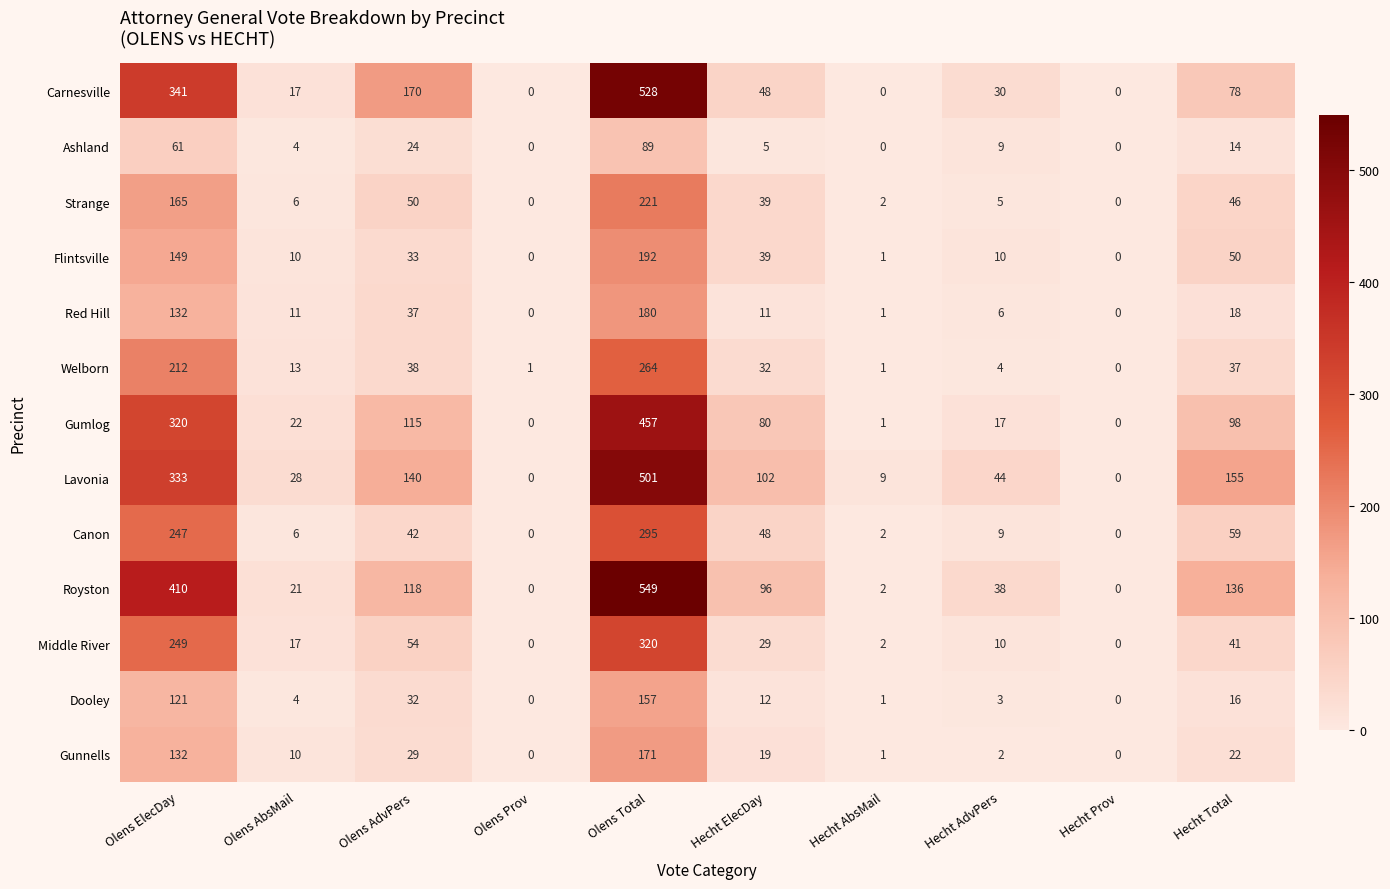

The Lavonia series shows 52 at Hecht ElecDay. True or false?

False